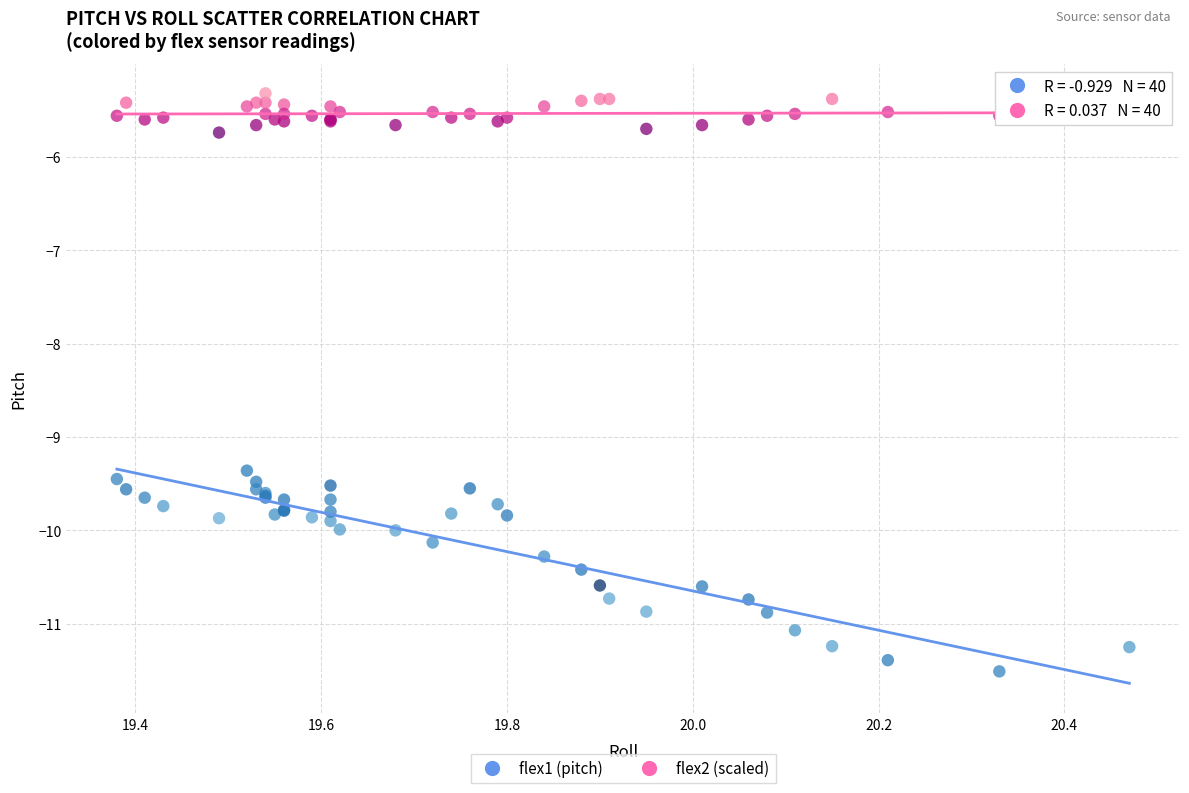

Across all series, what Y value is closest to -8?

-9.4